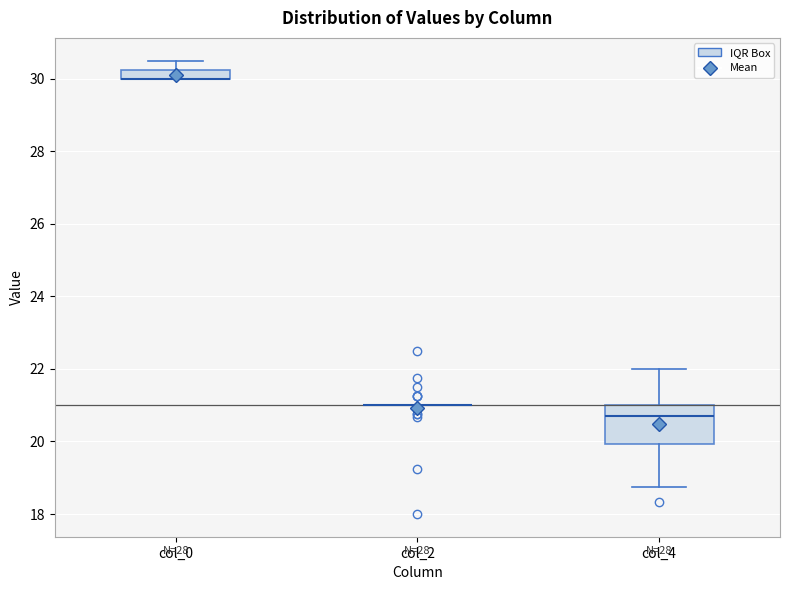

Where does the median line of the box for col_4 sit on the y-axis? The values are not printed on the chart, so give them approximately, as read against the axis.

20.8